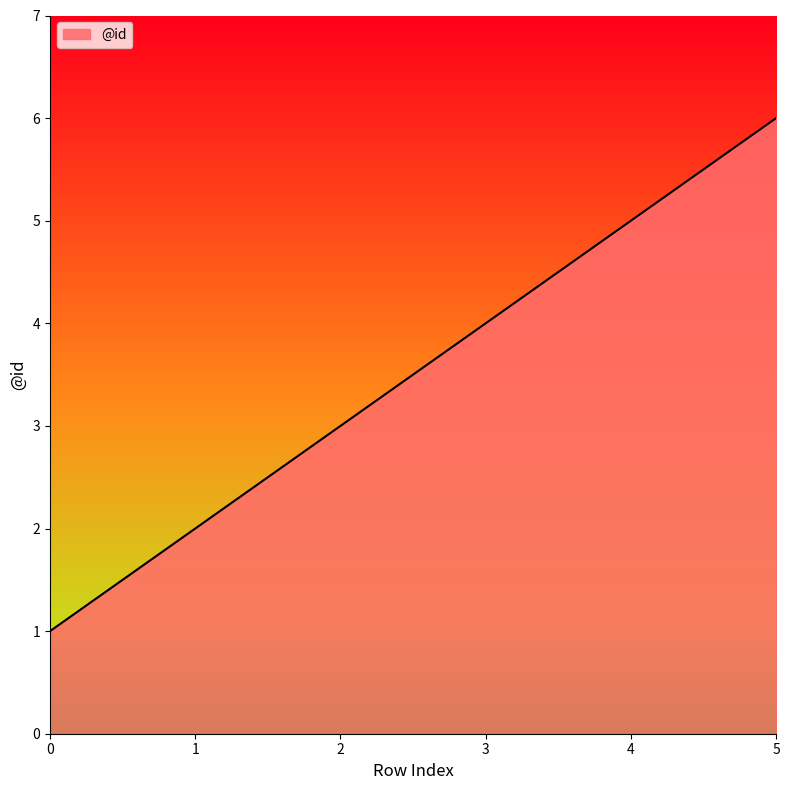

True or false: the data shows 3 at 1.

False